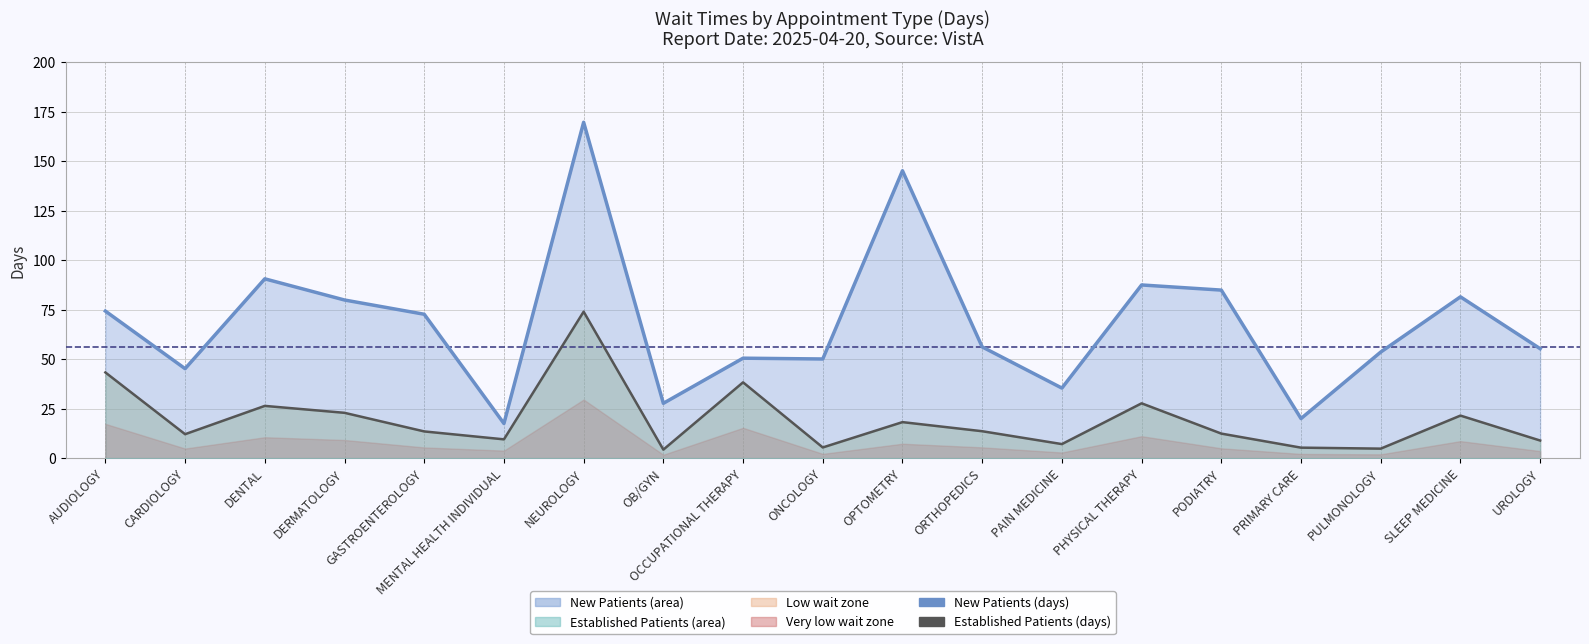

What is the value of the NewPatients point at the 10th from the left?

50.1